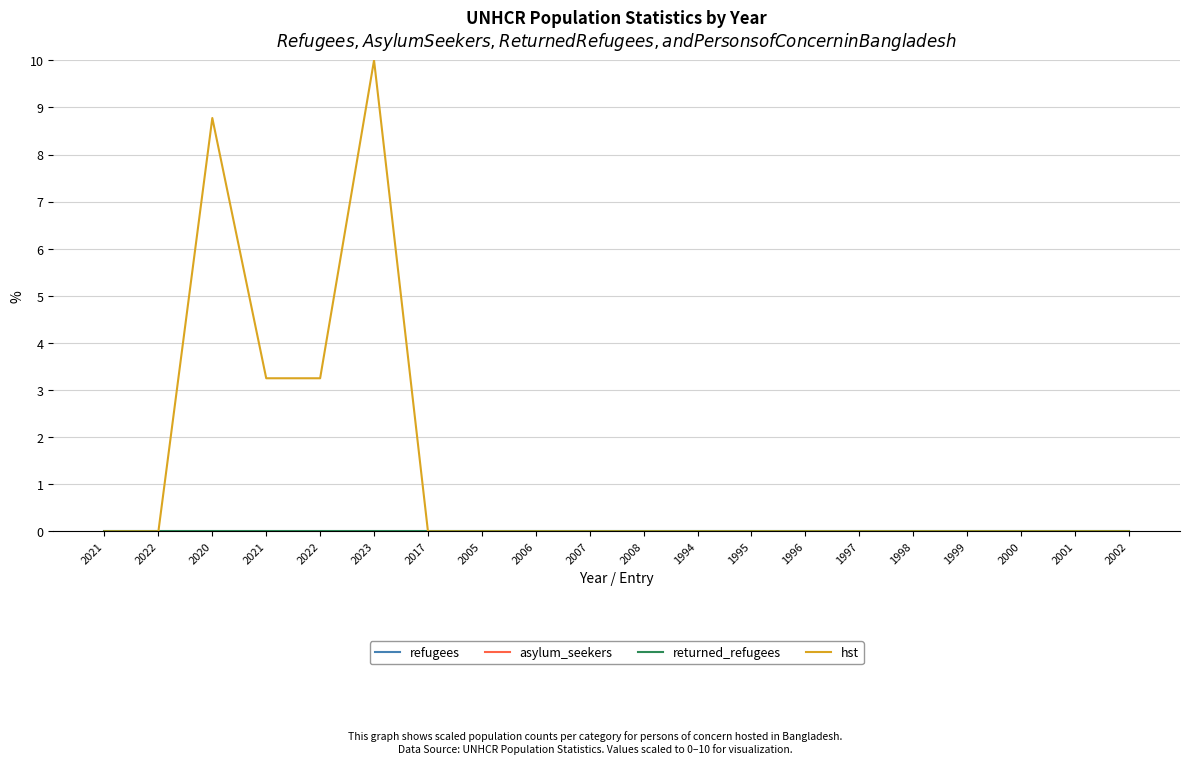

True or false: asylum_seekers has more than 2 interior local peaks.

False